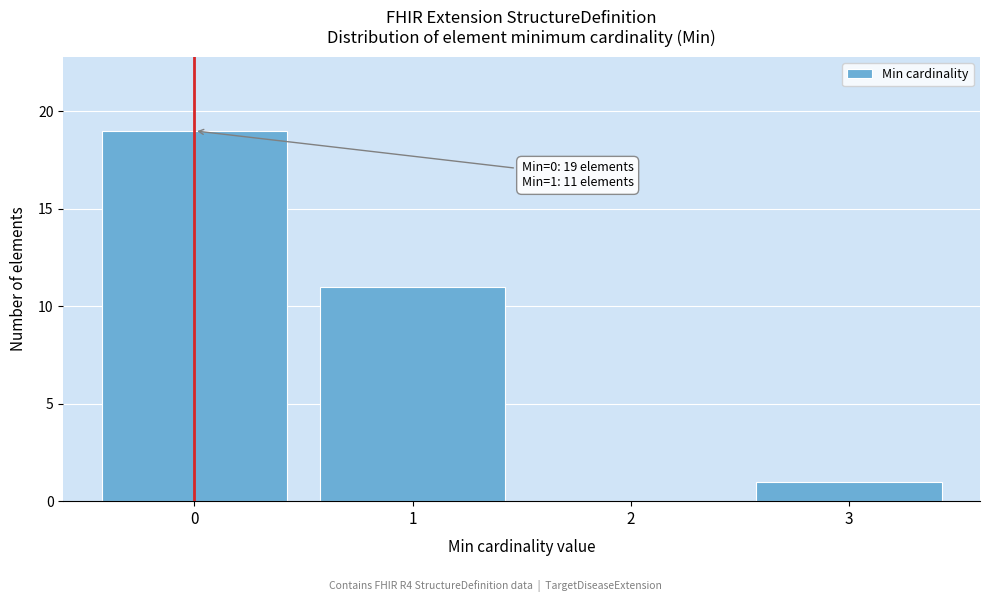

Over which range of the x-axis is the bar tallest?

-0.5 to 0.5